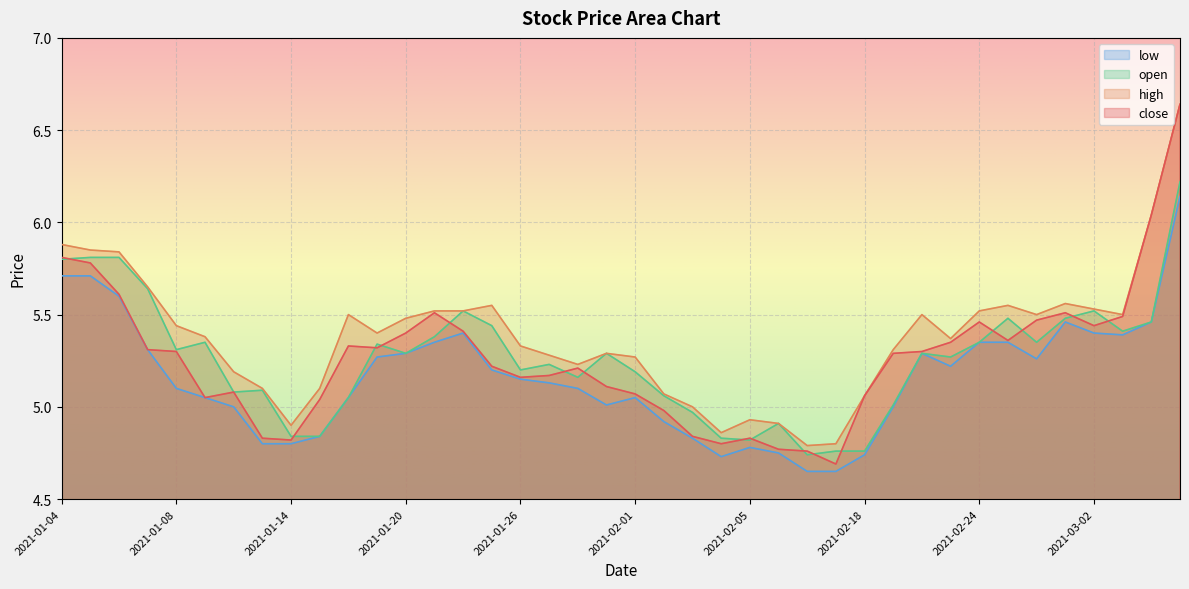

What is the label of the 4th point from the right?

2021-03-02